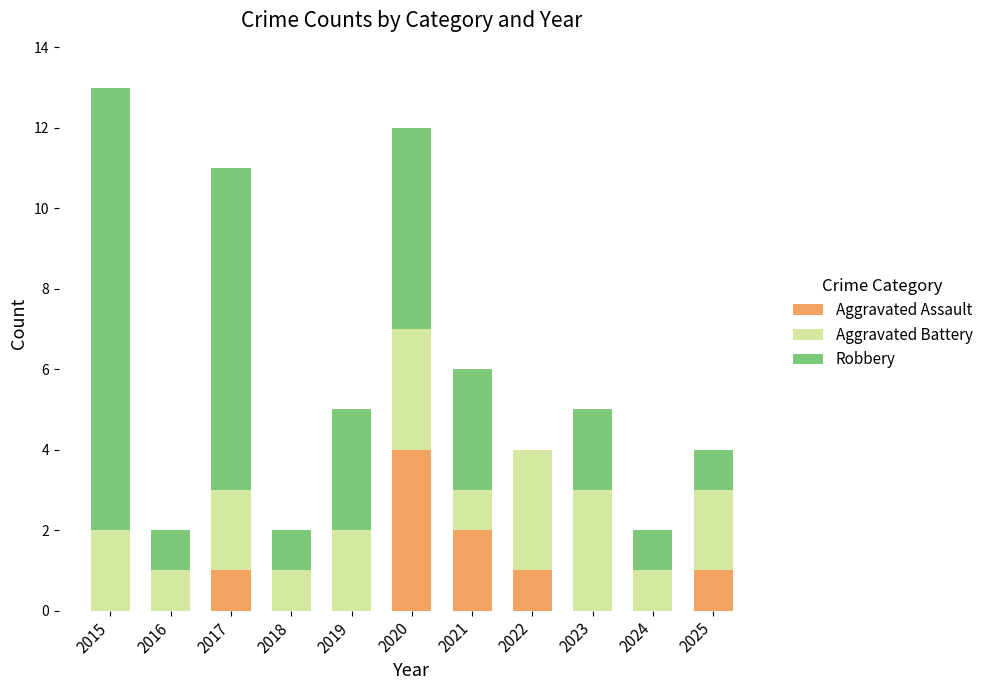

At which category is the sum across all series the highest?

2015